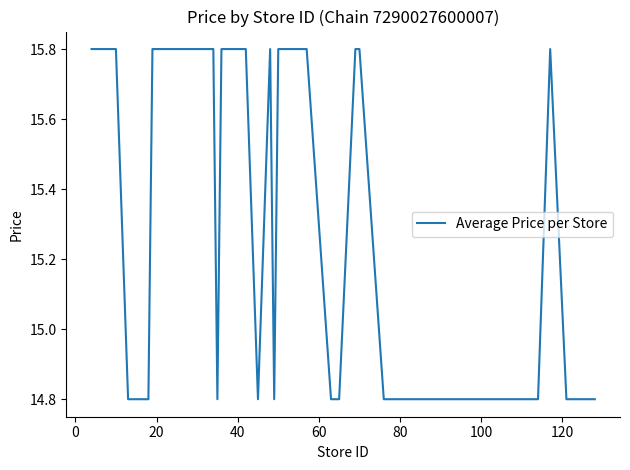

What is the difference between the maximum and minimum values?

1.0